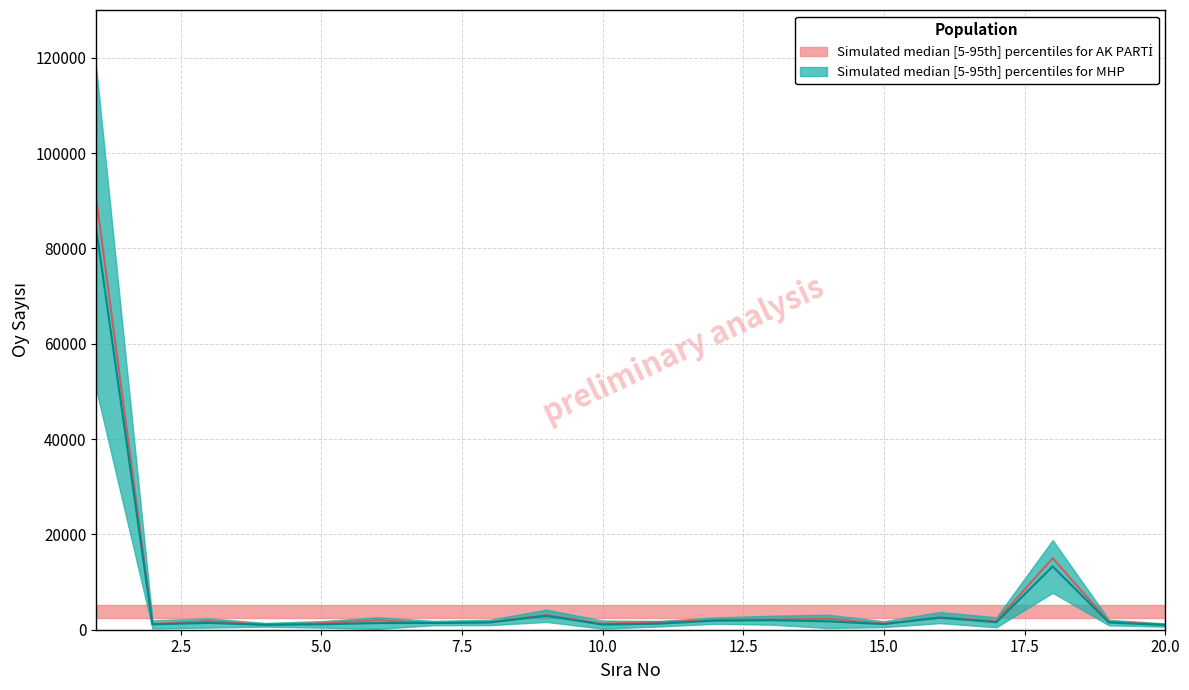

The AK PARTI upper series shows 1546.4 at 15. True or false?

False